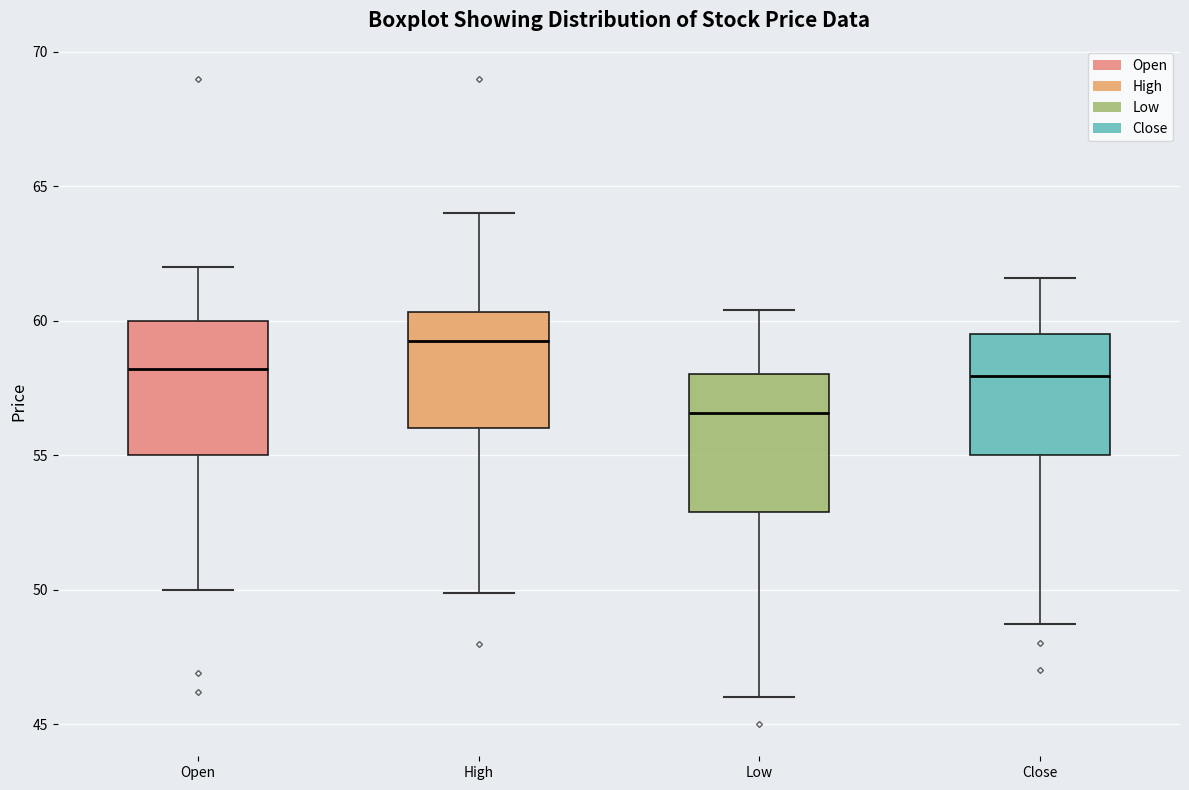

Reading left to right, read every box against the y-axis: the position of its median line, the range the box covers, and the ends of its whiskers. The values are not printed on the chart, so give them approximately, as read against the axis.

Open: median 58.0, box 55.0 to 60.0, whiskers 50.0 to 62.0
High: median 59.5, box 56.0 to 60.5, whiskers 50.0 to 64.0
Low: median 56.5, box 53.0 to 58.0, whiskers 46.0 to 60.5
Close: median 58.0, box 55.0 to 59.5, whiskers 48.5 to 61.5